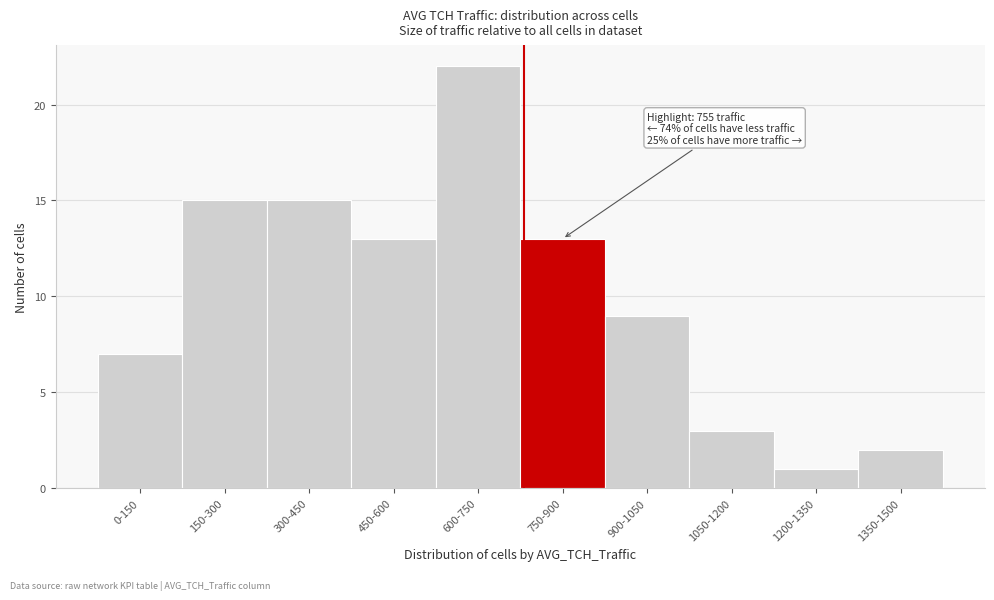

Reading left to right, extract all data points from this chart.

0-150=7	150-300=15	300-450=15	450-600=13	600-750=22	750-900=13	900-1050=9	1050-1200=3	1200-1350=1	1350-1500=2